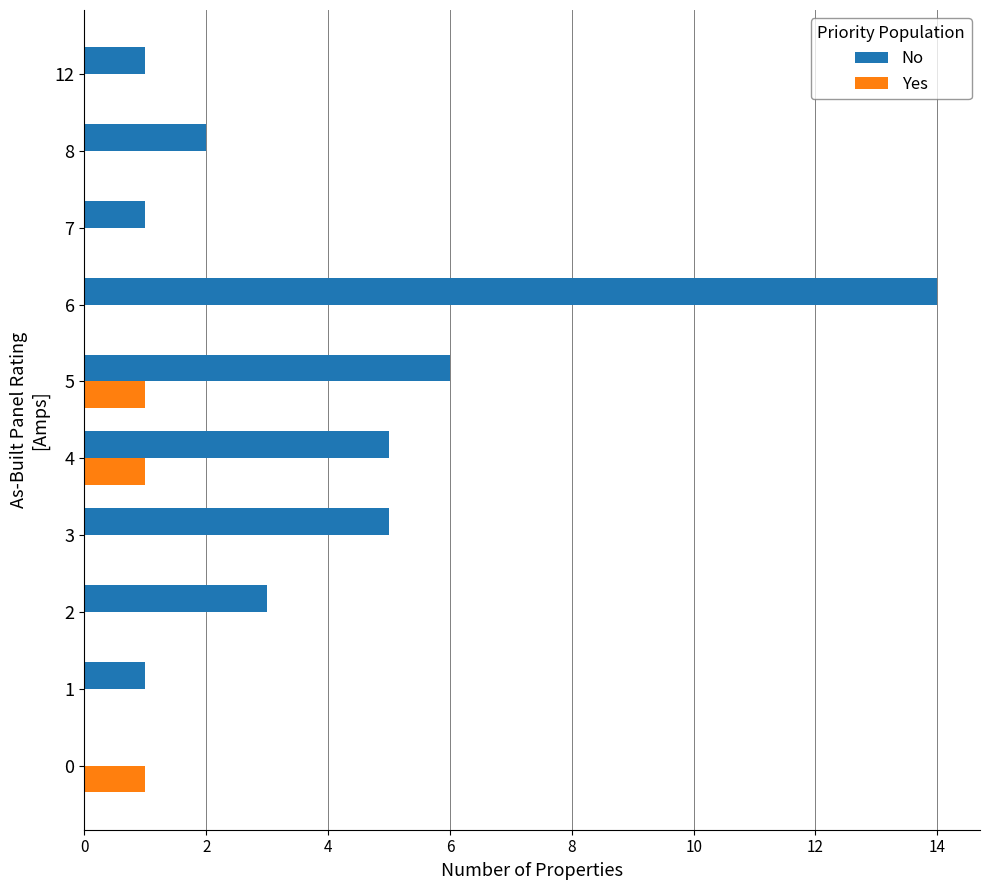

How many series are shown in this chart?

2